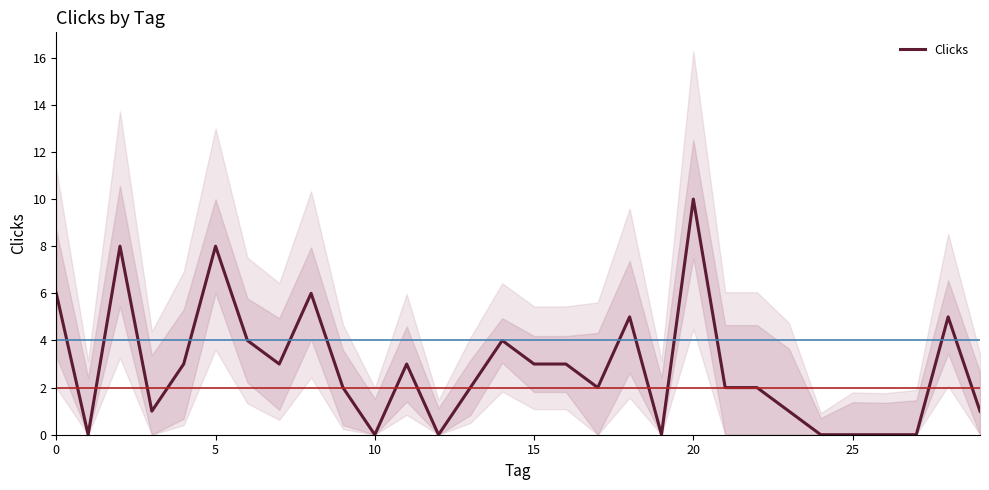

What is the highest value of the Clicks series?

10